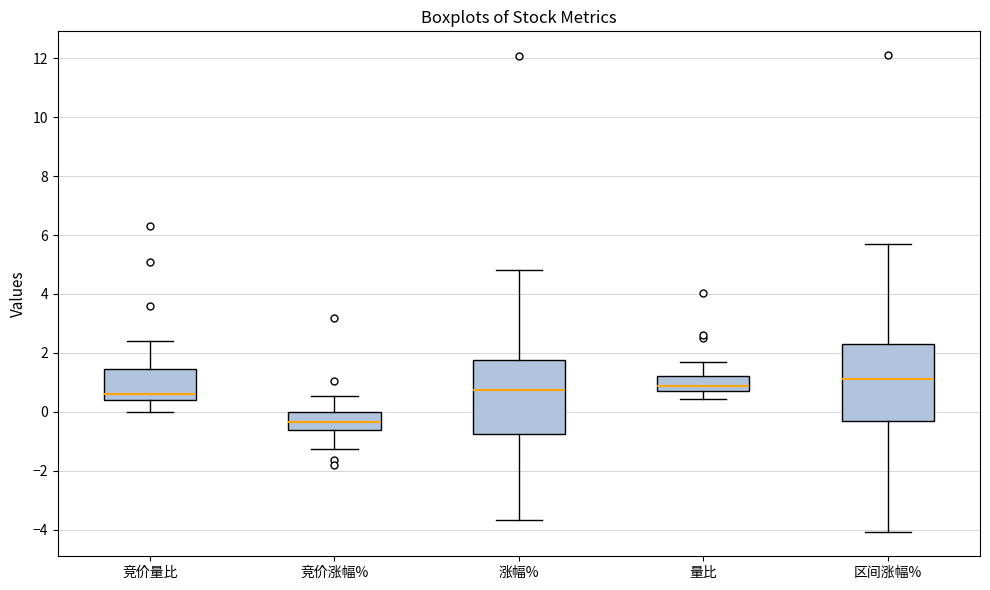

Which box's median line is the lowest?

竞价涨幅%